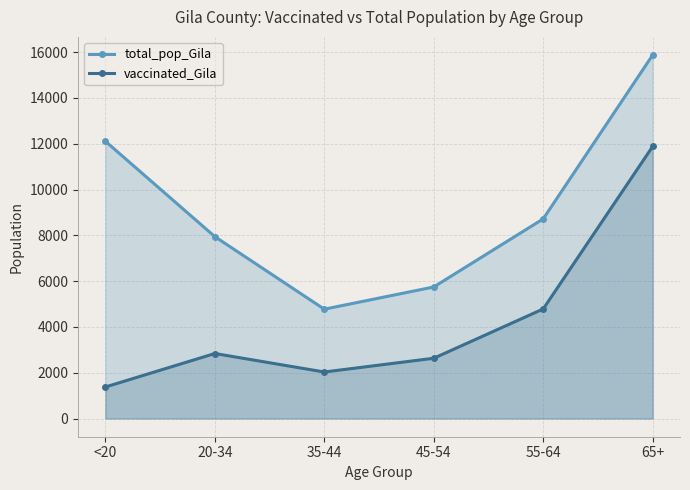

True or false: total_pop_Gila has more than 0 points higher than both neighbors.

False